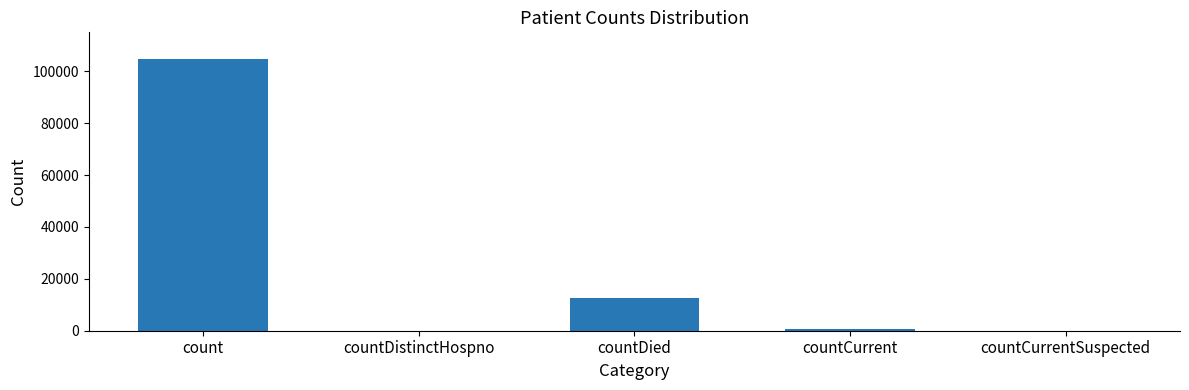

What is the difference between the values at countDistinctHospno and countCurrent?

816